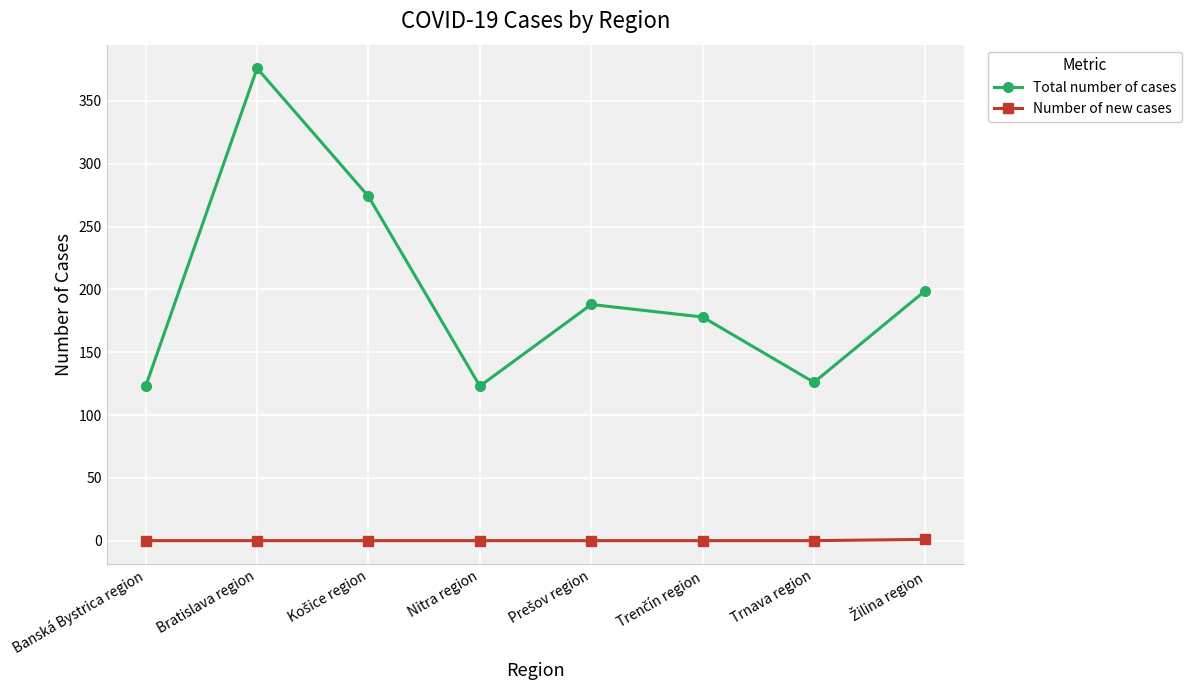

What is the minimum value for Total number of cases?

123